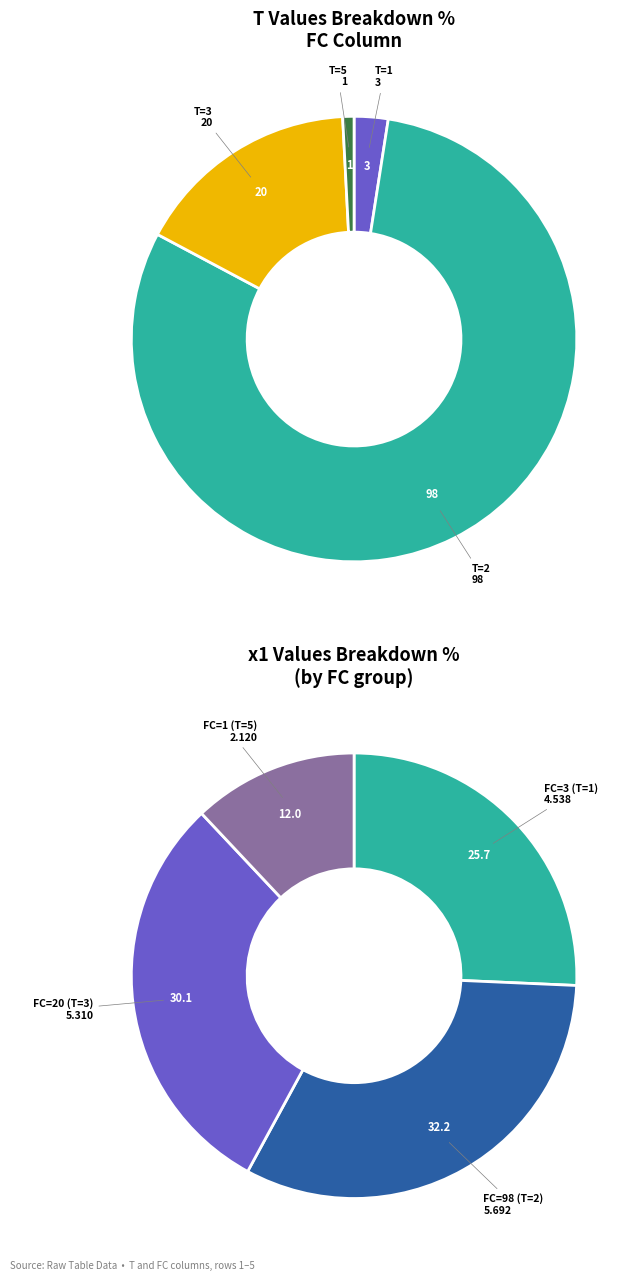

Which slice is the largest?

T=2 (FC=98)